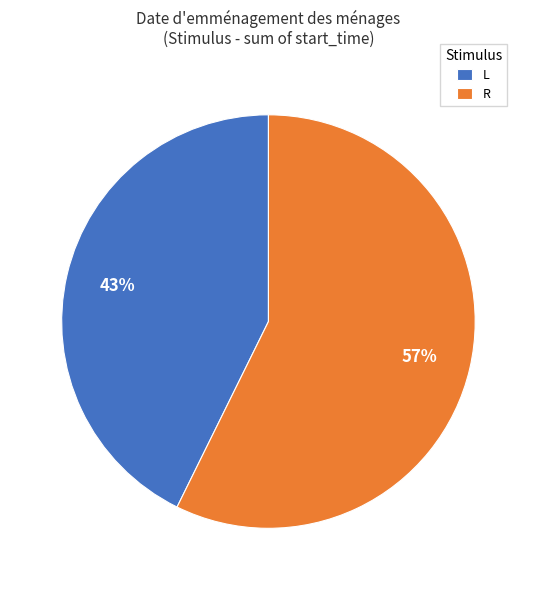

How many segments does this pie chart have?

2